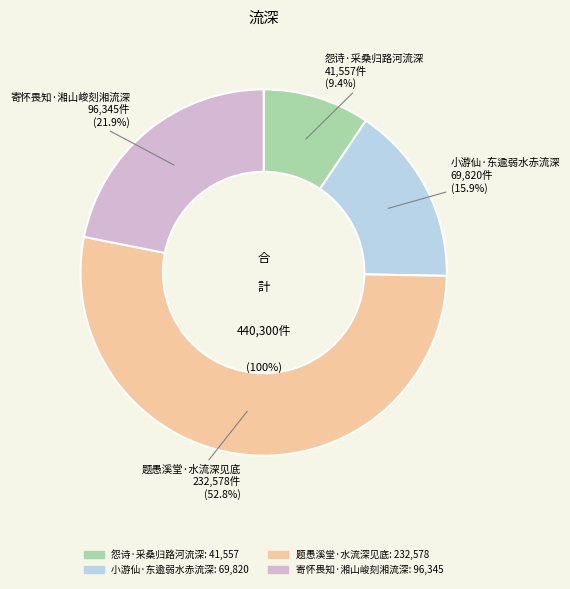

To the nearest percent, what is the average slice percentage?

25%